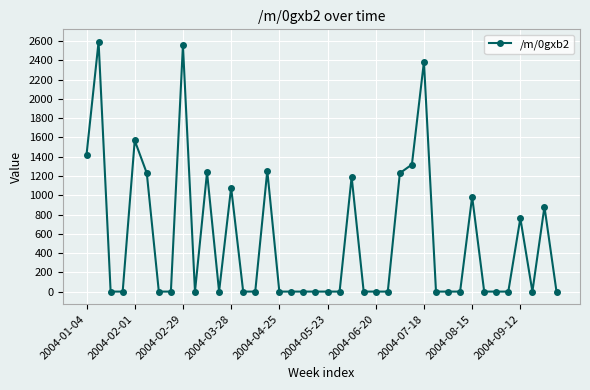

True or false: there are more than 0 points higher than both neighbors.

True